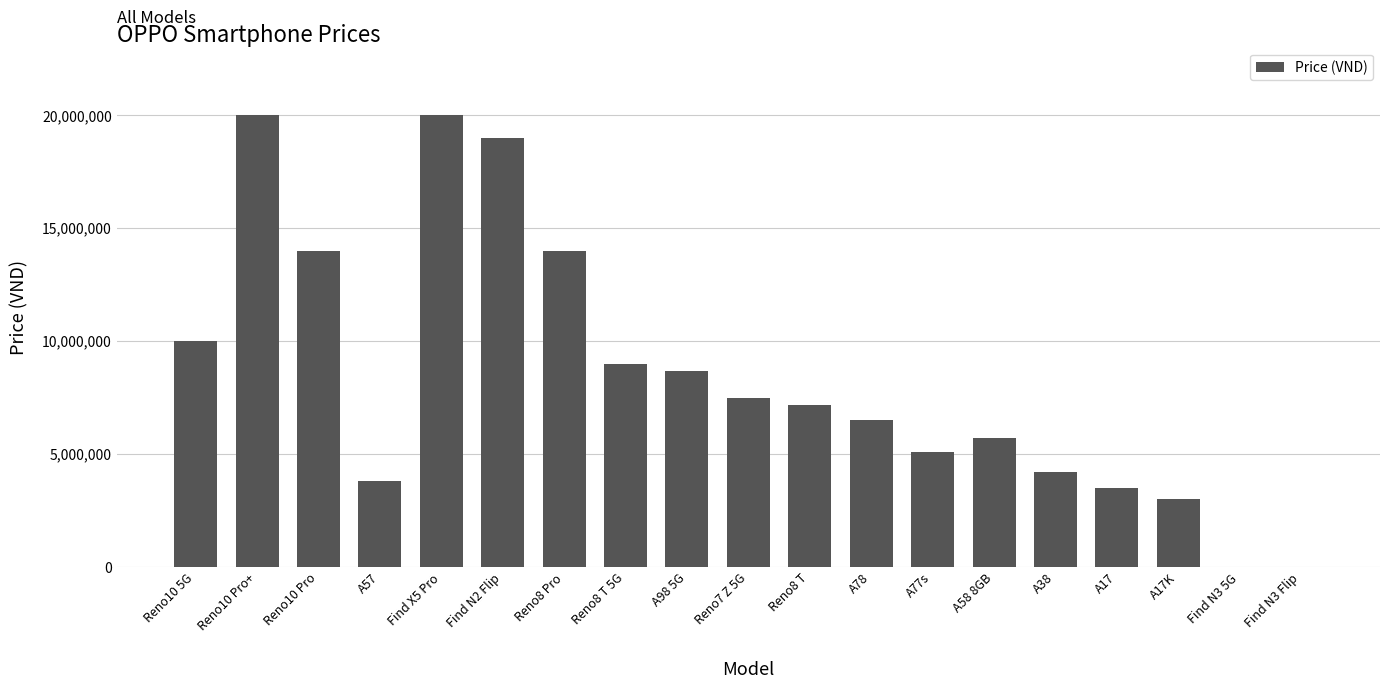

Where does the data first go above 7190000?

Reno10 5G